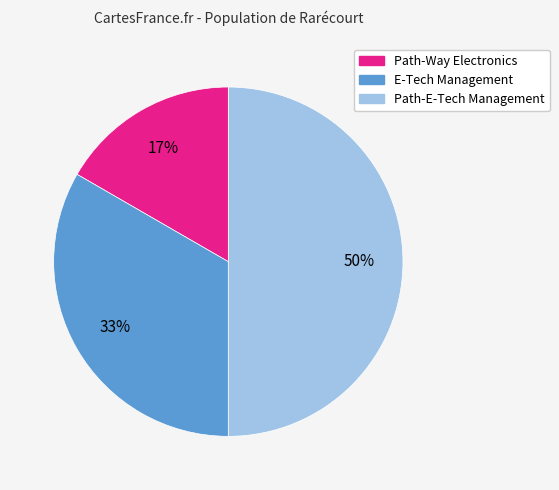

Approximately how many times larger is the value at Path-Way Electronics compared to Path-E-Tech Management?

0.3